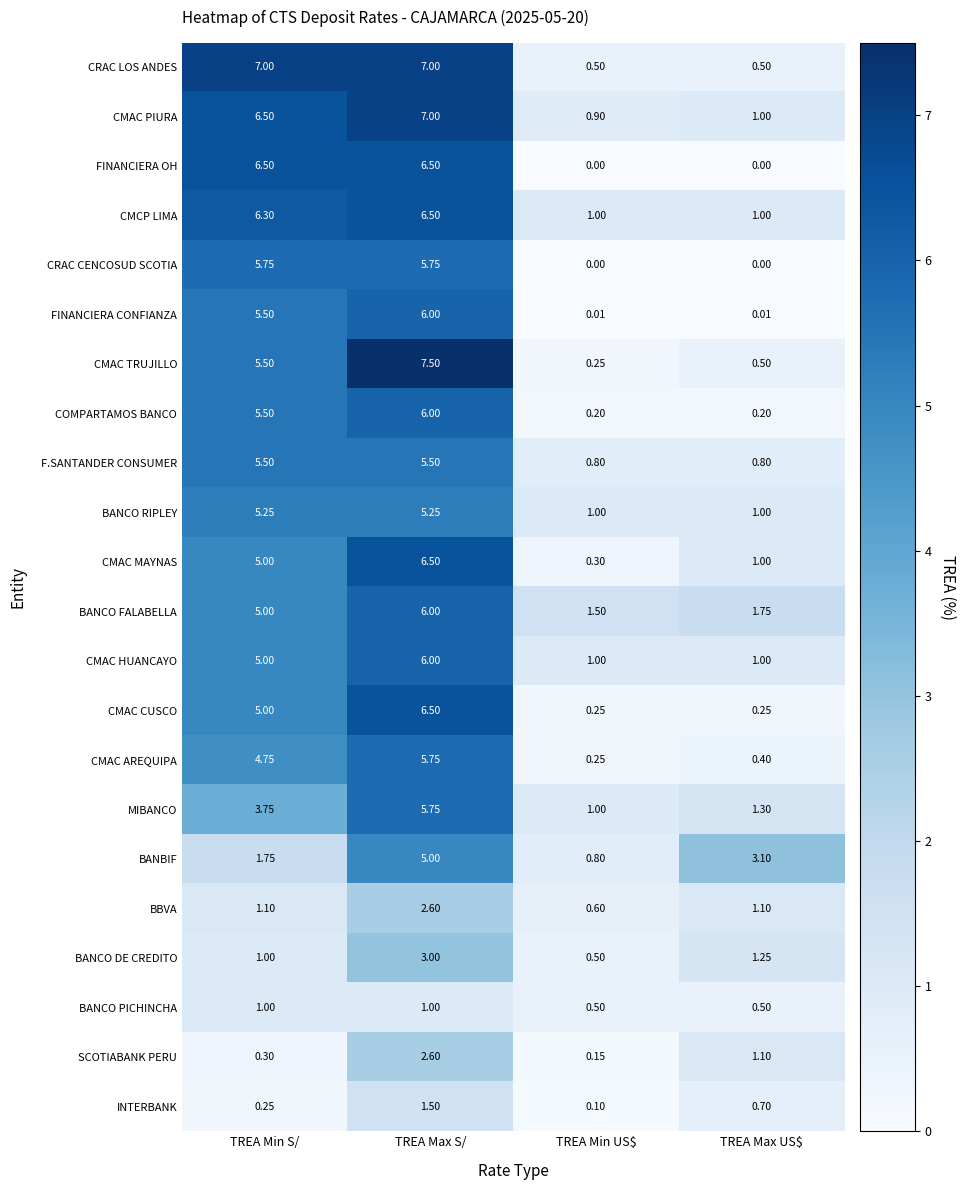

What is the spread (max minus min) of values at TREA Min US$?

1.5